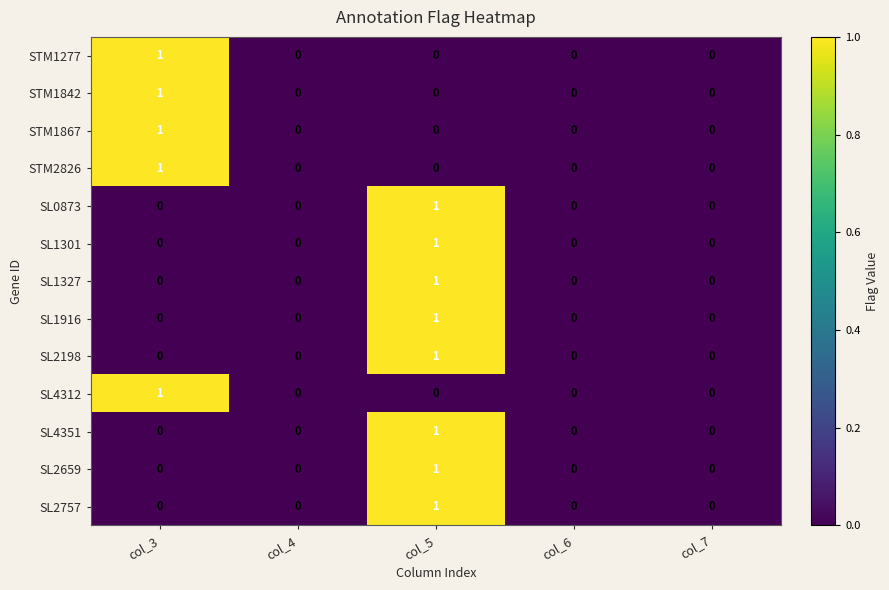

How many SL2659 values are between 0 and 1?

5